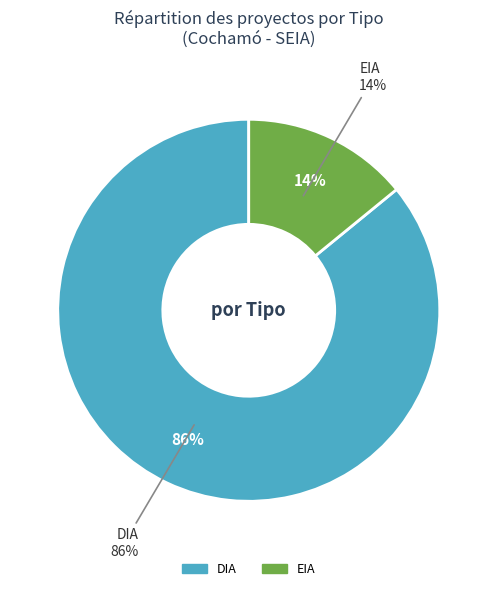

Which category has the smallest portion of the pie?

EIA